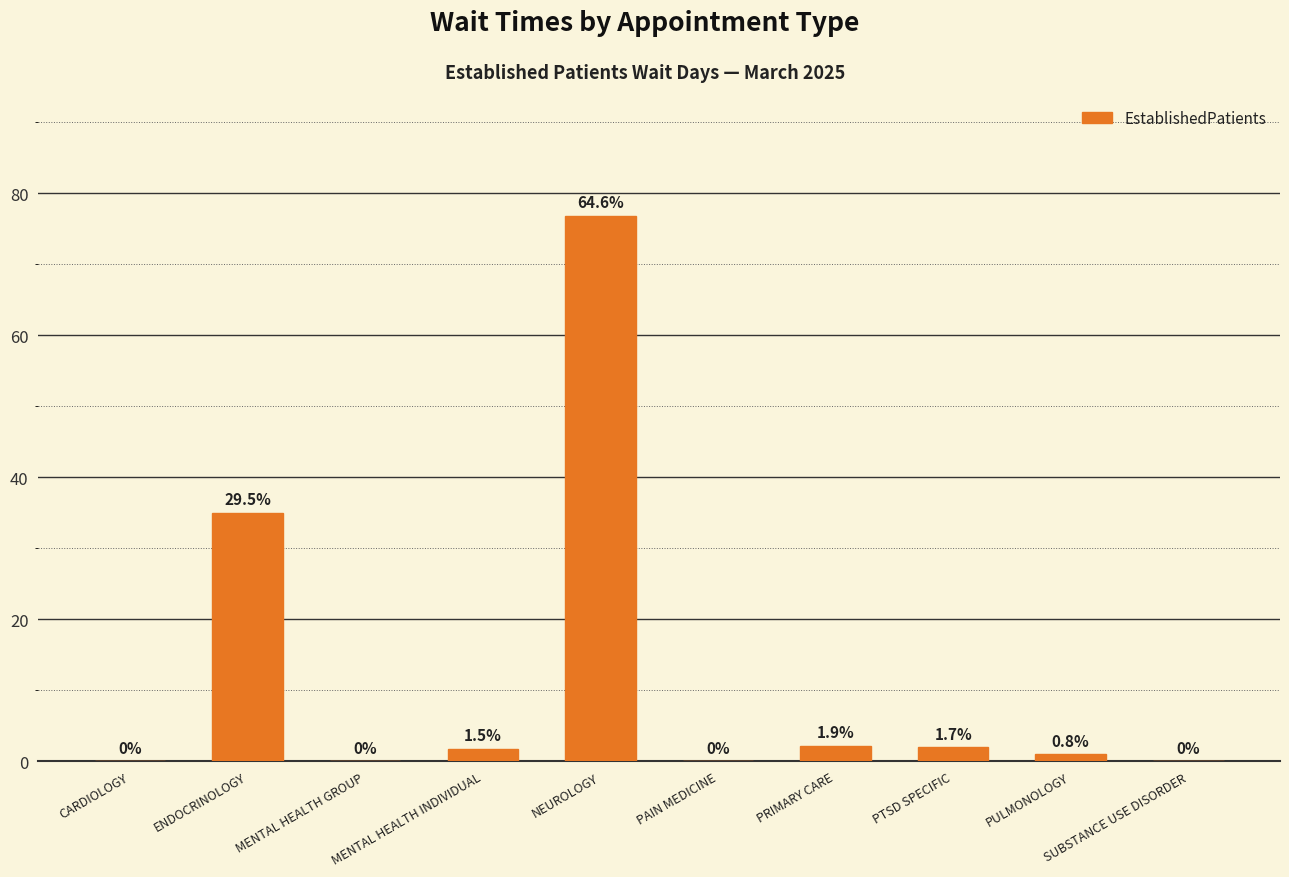

What is the greatest value displayed?

76.8